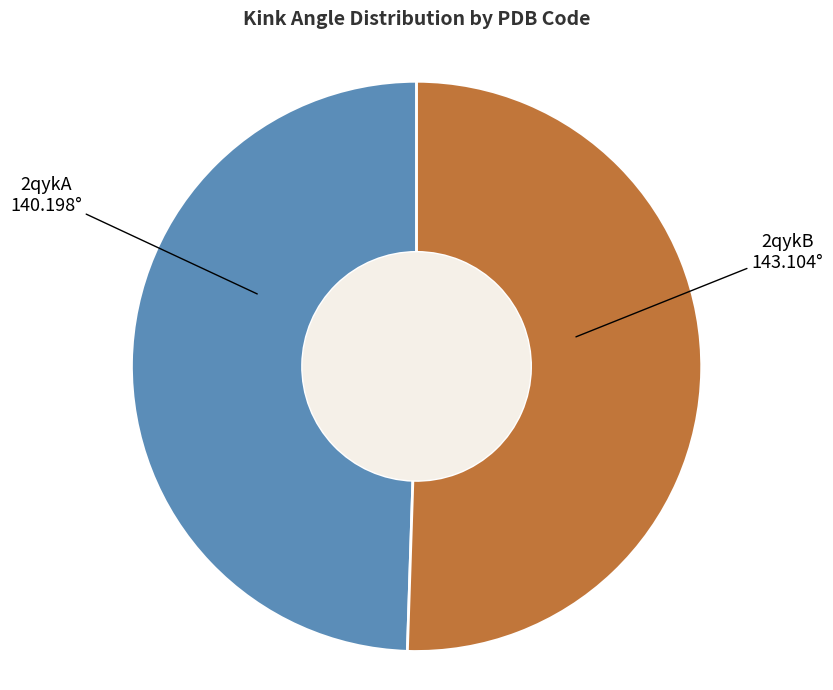

How many slices are in this pie chart?

2